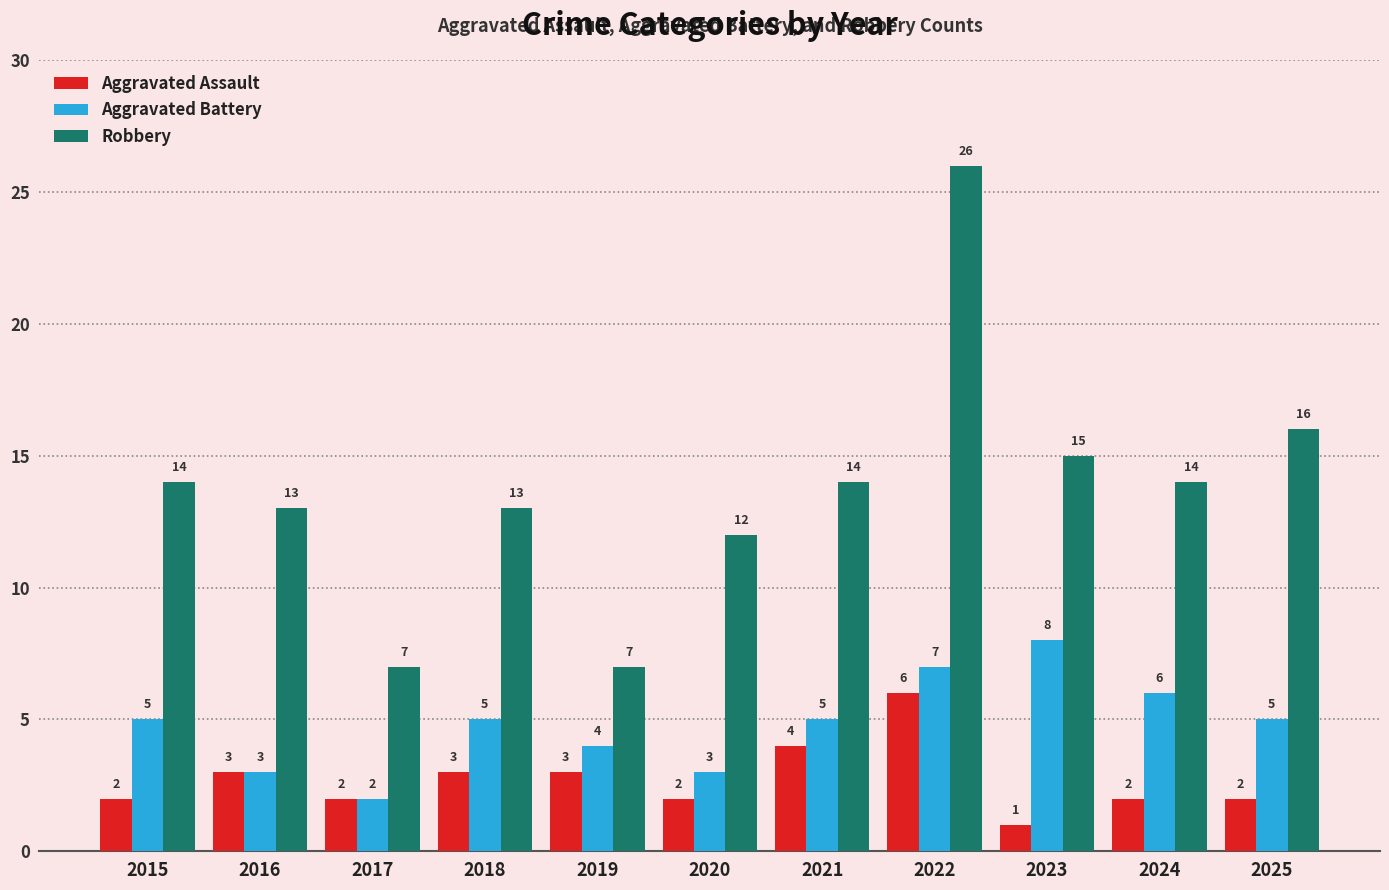

List the series in order of their overall mean, highest first.

Robbery, Aggravated Battery, Aggravated Assault